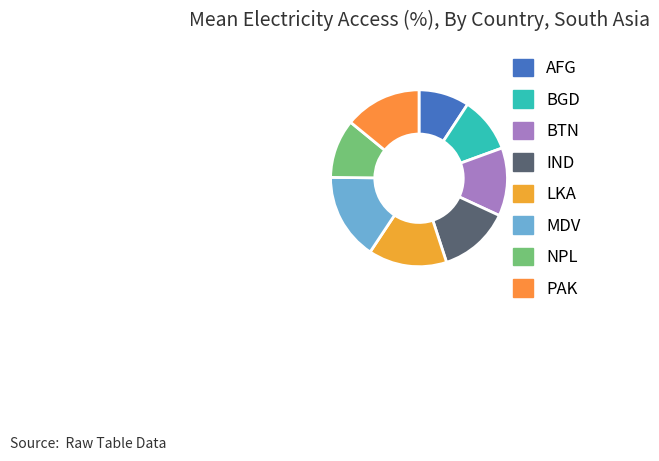

Is it true that BTN is 23% of the pie?

False